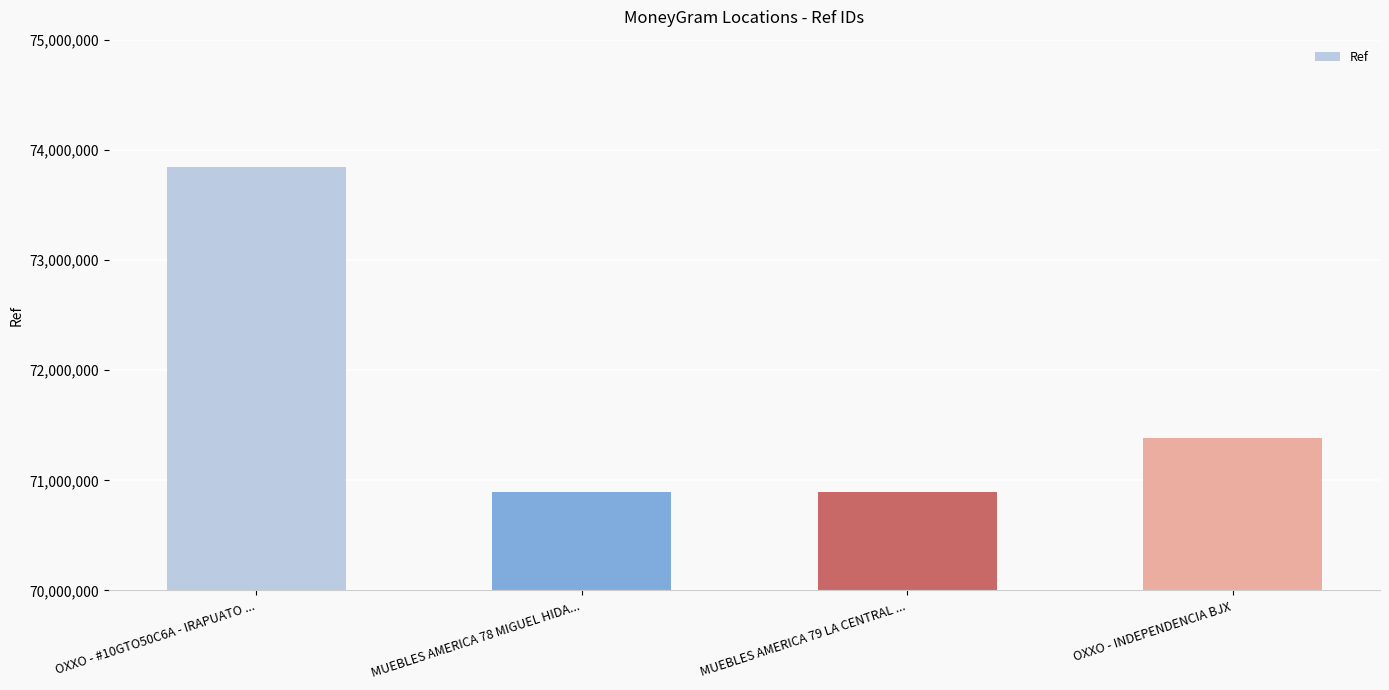

The value at OXXO - INDEPENDENCIA BJX is 71385550. True or false?

True